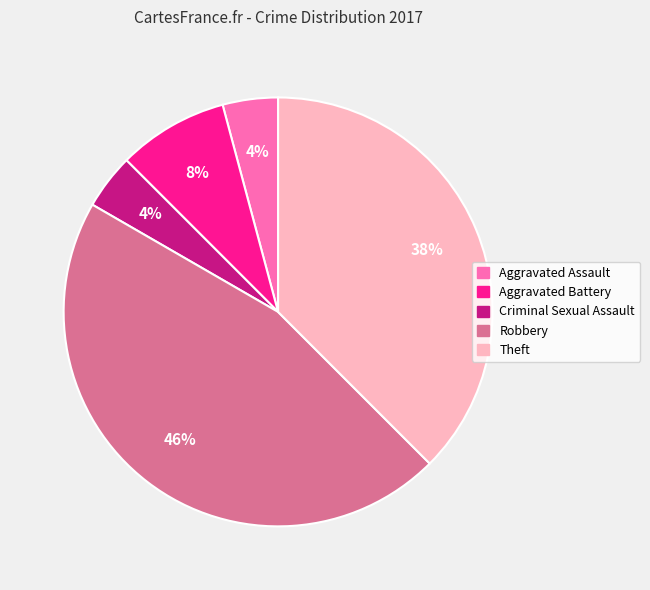

To the nearest percent, what portion does Robbery represent?

46%